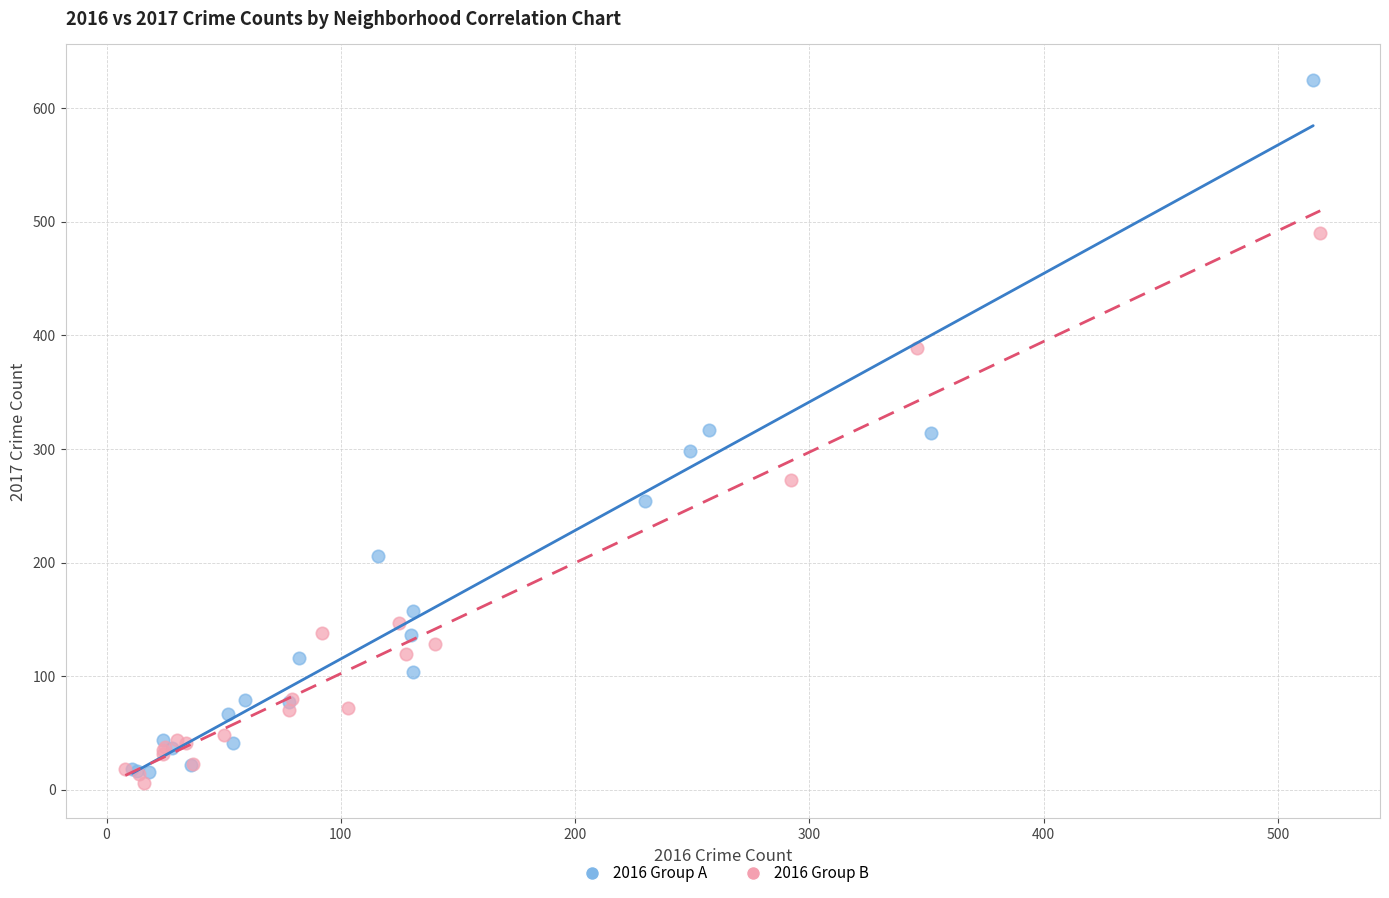

Which series has the largest Y range (max minus min)?

2016 Group A